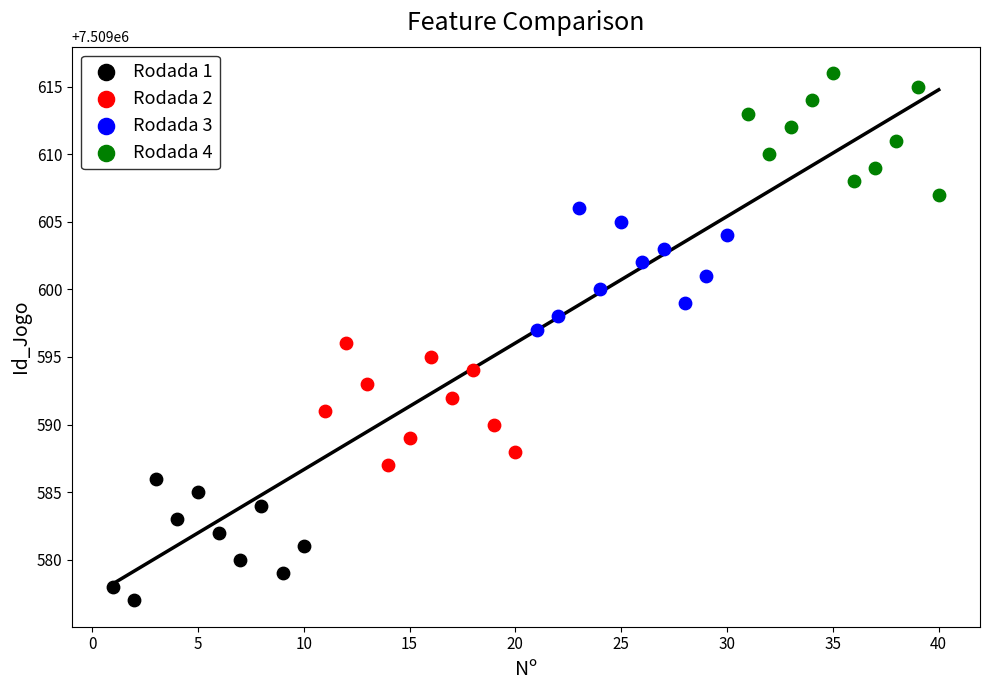

Which series contains the highest Y value?

Rodada 4